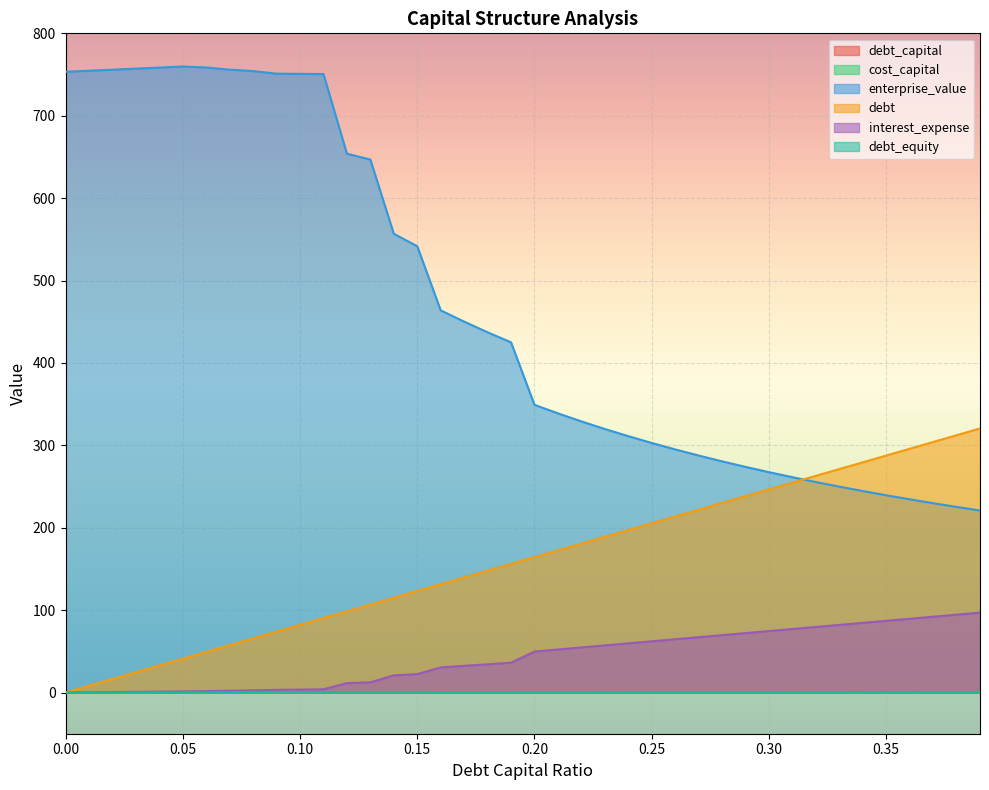

Rank the series at 0.27 from lowest to highest value.

cost_capital, debt_capital, debt_equity, interest_expense, debt, enterprise_value